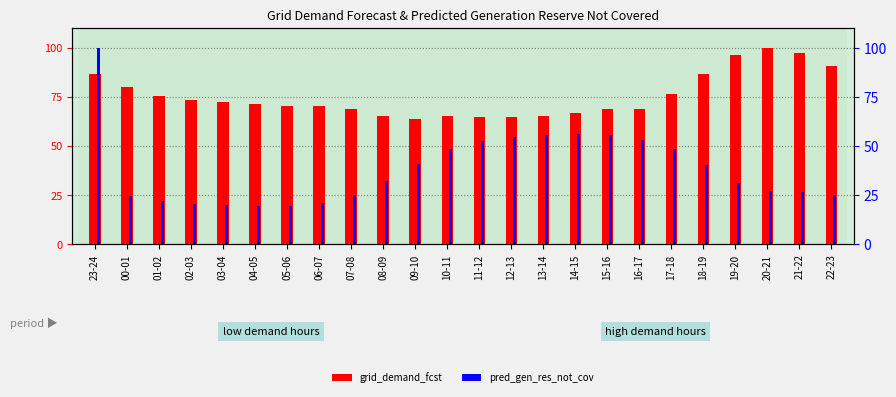

What is the label of the 9th bar from the right?

14-15